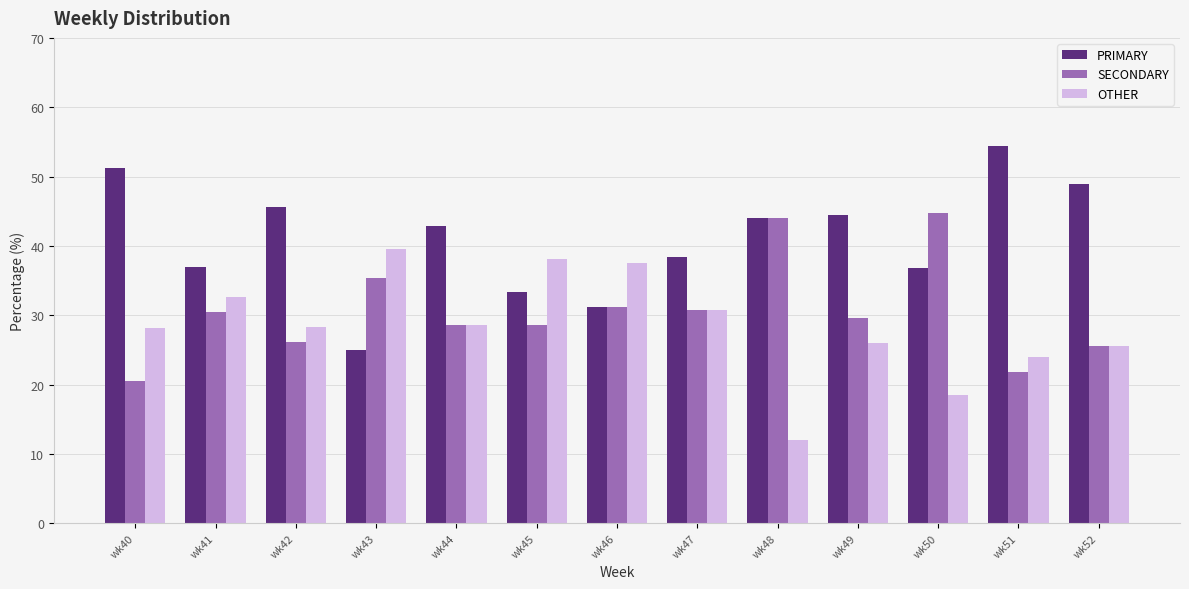

What is the average value of the PRIMARY series?

41.0